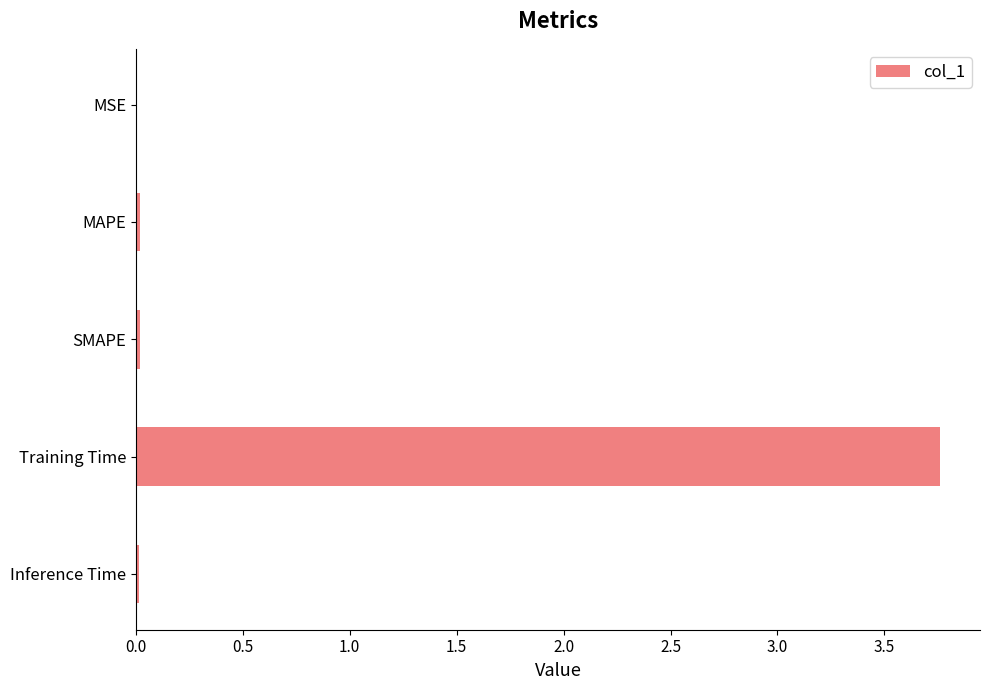

The chart shows a value of 0.0 at SMAPE. True or false?

True